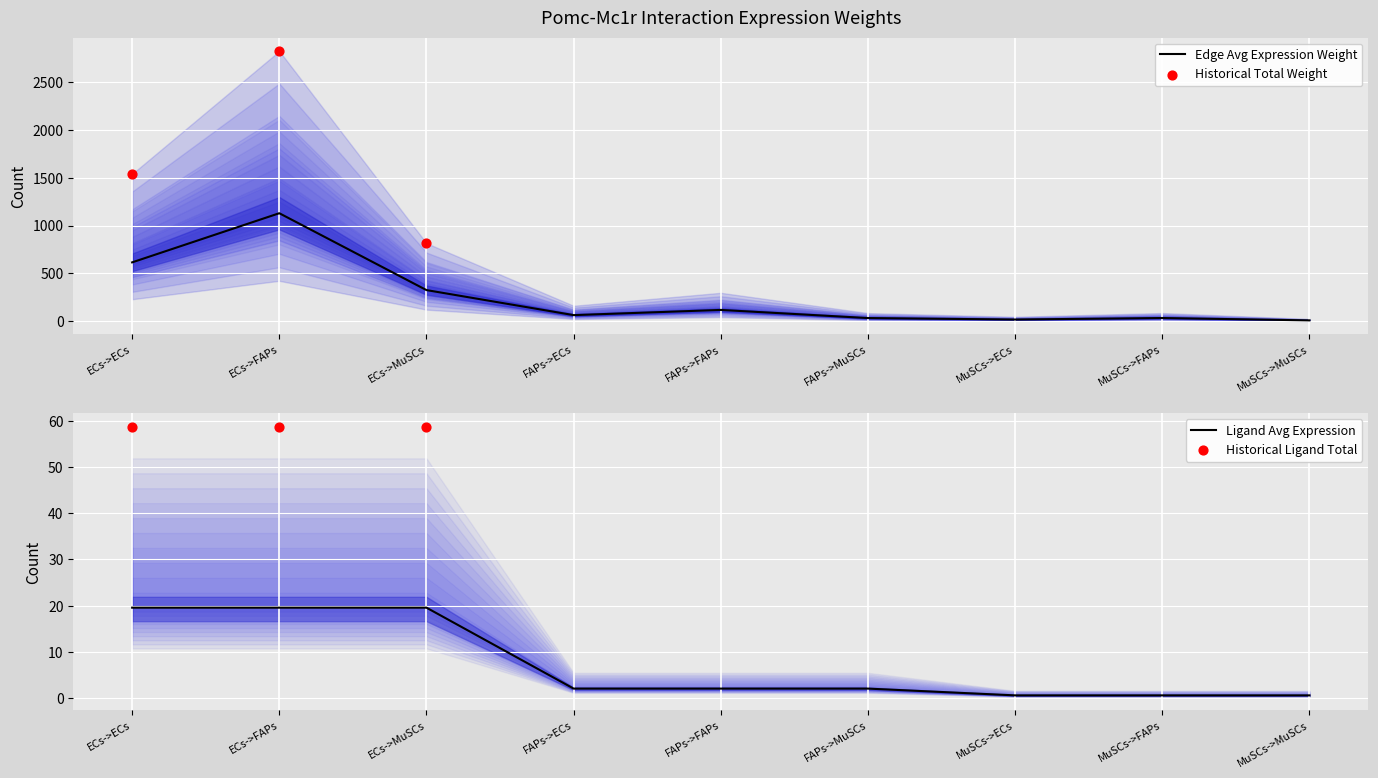

At which category is the sum across all series the highest?

ECs->FAPs